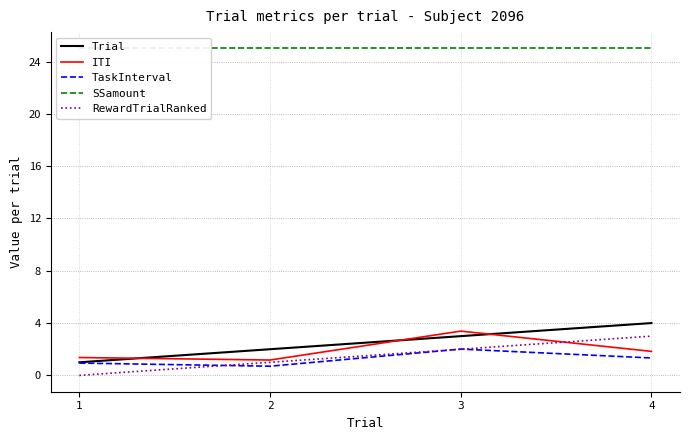

At 2, list the series in order from smallest to largest.

TaskInterval, RewardTrialRanked, ITI, Trial, SSamount